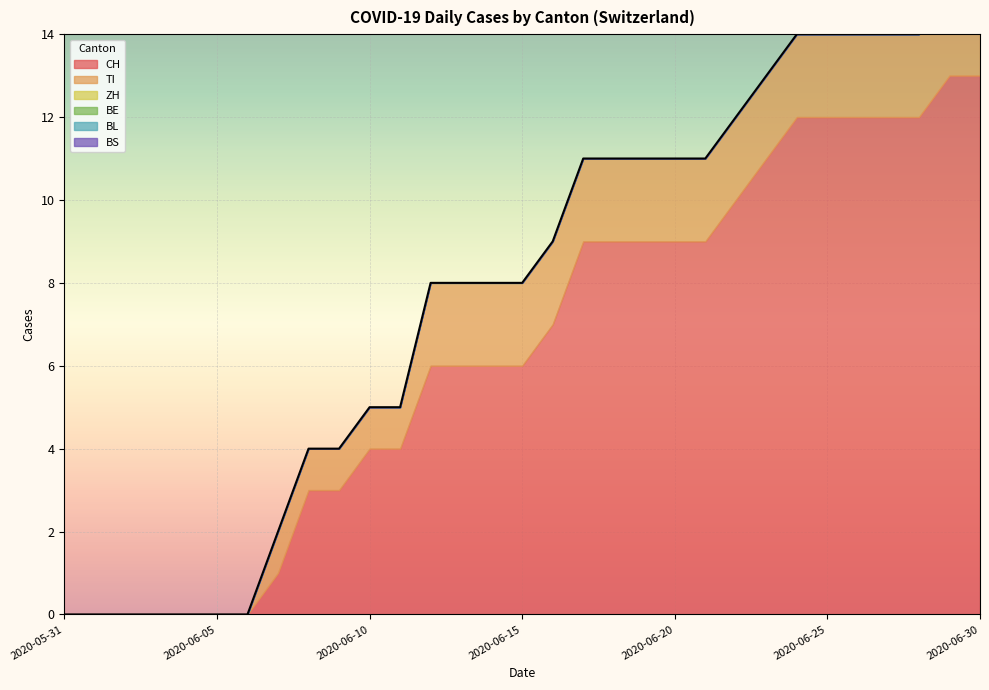

Reading right to left, transcribe all the data shown in this chart.

CH: 2020-06-30=13	2020-06-29=13	2020-06-28=12	2020-06-27=12	2020-06-26=12	2020-06-25=12	2020-06-24=12	2020-06-23=11	2020-06-22=10	2020-06-21=9	2020-06-20=9	2020-06-19=9	2020-06-18=9	2020-06-17=9	2020-06-16=7	2020-06-15=6	2020-06-14=6	2020-06-13=6	2020-06-12=6	2020-06-11=4	2020-06-10=4	2020-06-09=3	2020-06-08=3	2020-06-07=1	2020-06-06=0	2020-06-05=0	2020-06-04=0	2020-06-03=0	2020-06-02=0	2020-06-01=0	2020-05-31=0
TI: 2020-06-30=2	2020-06-29=2	2020-06-28=2	2020-06-27=2	2020-06-26=2	2020-06-25=2	2020-06-24=2	2020-06-23=2	2020-06-22=2	2020-06-21=2	2020-06-20=2	2020-06-19=2	2020-06-18=2	2020-06-17=2	2020-06-16=2	2020-06-15=2	2020-06-14=2	2020-06-13=2	2020-06-12=2	2020-06-11=1	2020-06-10=1	2020-06-09=1	2020-06-08=1	2020-06-07=1	2020-06-06=0	2020-06-05=0	2020-06-04=0	2020-06-03=0	2020-06-02=0	2020-06-01=0	2020-05-31=0
ZH: 2020-06-30=1	2020-06-29=1	2020-06-28=0	2020-06-27=0	2020-06-26=0	2020-06-25=0	2020-06-24=0	2020-06-23=0	2020-06-22=0	2020-06-21=0	2020-06-20=0	2020-06-19=0	2020-06-18=0	2020-06-17=0	2020-06-16=0	2020-06-15=0	2020-06-14=0	2020-06-13=0	2020-06-12=0	2020-06-11=0	2020-06-10=0	2020-06-09=0	2020-06-08=0	2020-06-07=0	2020-06-06=0	2020-06-05=0	2020-06-04=0	2020-06-03=0	2020-06-02=0	2020-06-01=0	2020-05-31=0
BE: 2020-06-30=0	2020-06-29=0	2020-06-28=0	2020-06-27=0	2020-06-26=0	2020-06-25=0	2020-06-24=0	2020-06-23=0	2020-06-22=0	2020-06-21=0	2020-06-20=0	2020-06-19=0	2020-06-18=0	2020-06-17=0	2020-06-16=0	2020-06-15=0	2020-06-14=0	2020-06-13=0	2020-06-12=0	2020-06-11=0	2020-06-10=0	2020-06-09=0	2020-06-08=0	2020-06-07=0	2020-06-06=0	2020-06-05=0	2020-06-04=0	2020-06-03=0	2020-06-02=0	2020-06-01=0	2020-05-31=0
BL: 2020-06-30=0	2020-06-29=0	2020-06-28=0	2020-06-27=0	2020-06-26=0	2020-06-25=0	2020-06-24=0	2020-06-23=0	2020-06-22=0	2020-06-21=0	2020-06-20=0	2020-06-19=0	2020-06-18=0	2020-06-17=0	2020-06-16=0	2020-06-15=0	2020-06-14=0	2020-06-13=0	2020-06-12=0	2020-06-11=0	2020-06-10=0	2020-06-09=0	2020-06-08=0	2020-06-07=0	2020-06-06=0	2020-06-05=0	2020-06-04=0	2020-06-03=0	2020-06-02=0	2020-06-01=0	2020-05-31=0
BS: 2020-06-30=0	2020-06-29=0	2020-06-28=0	2020-06-27=0	2020-06-26=0	2020-06-25=0	2020-06-24=0	2020-06-23=0	2020-06-22=0	2020-06-21=0	2020-06-20=0	2020-06-19=0	2020-06-18=0	2020-06-17=0	2020-06-16=0	2020-06-15=0	2020-06-14=0	2020-06-13=0	2020-06-12=0	2020-06-11=0	2020-06-10=0	2020-06-09=0	2020-06-08=0	2020-06-07=0	2020-06-06=0	2020-06-05=0	2020-06-04=0	2020-06-03=0	2020-06-02=0	2020-06-01=0	2020-05-31=0